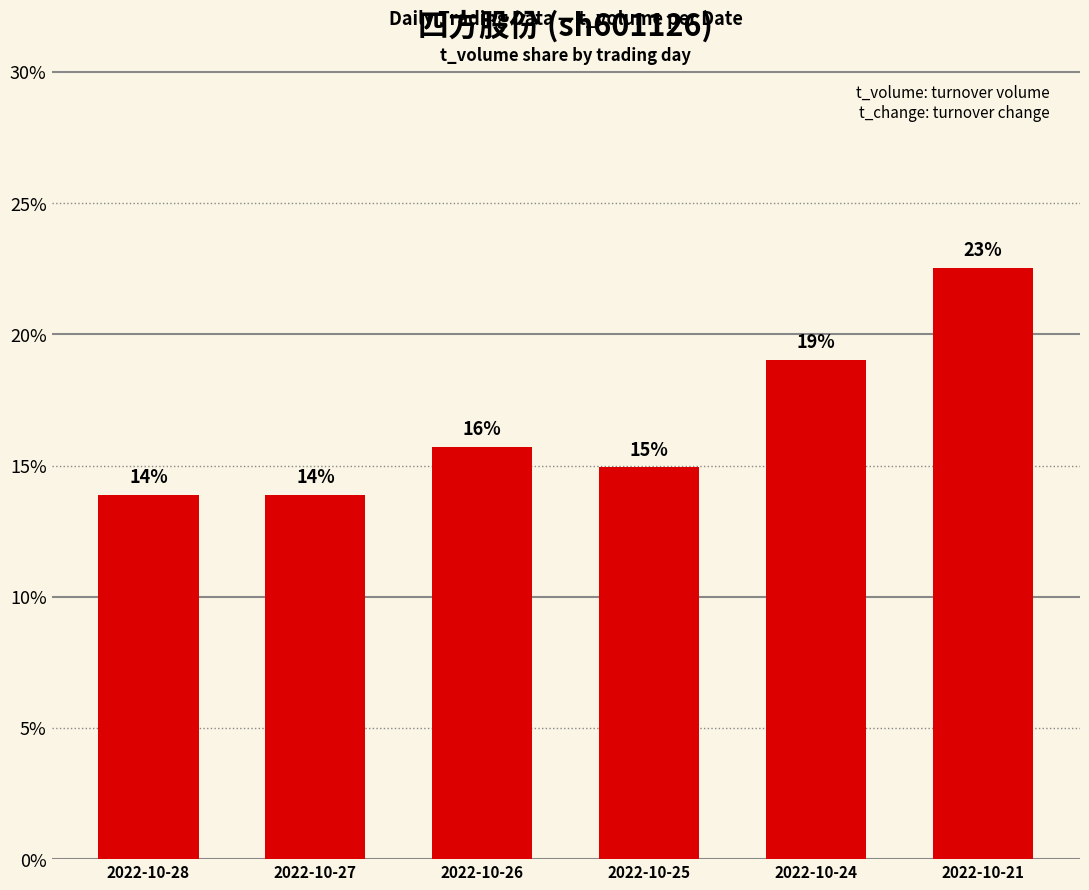

Does the chart contain any negative values?

No